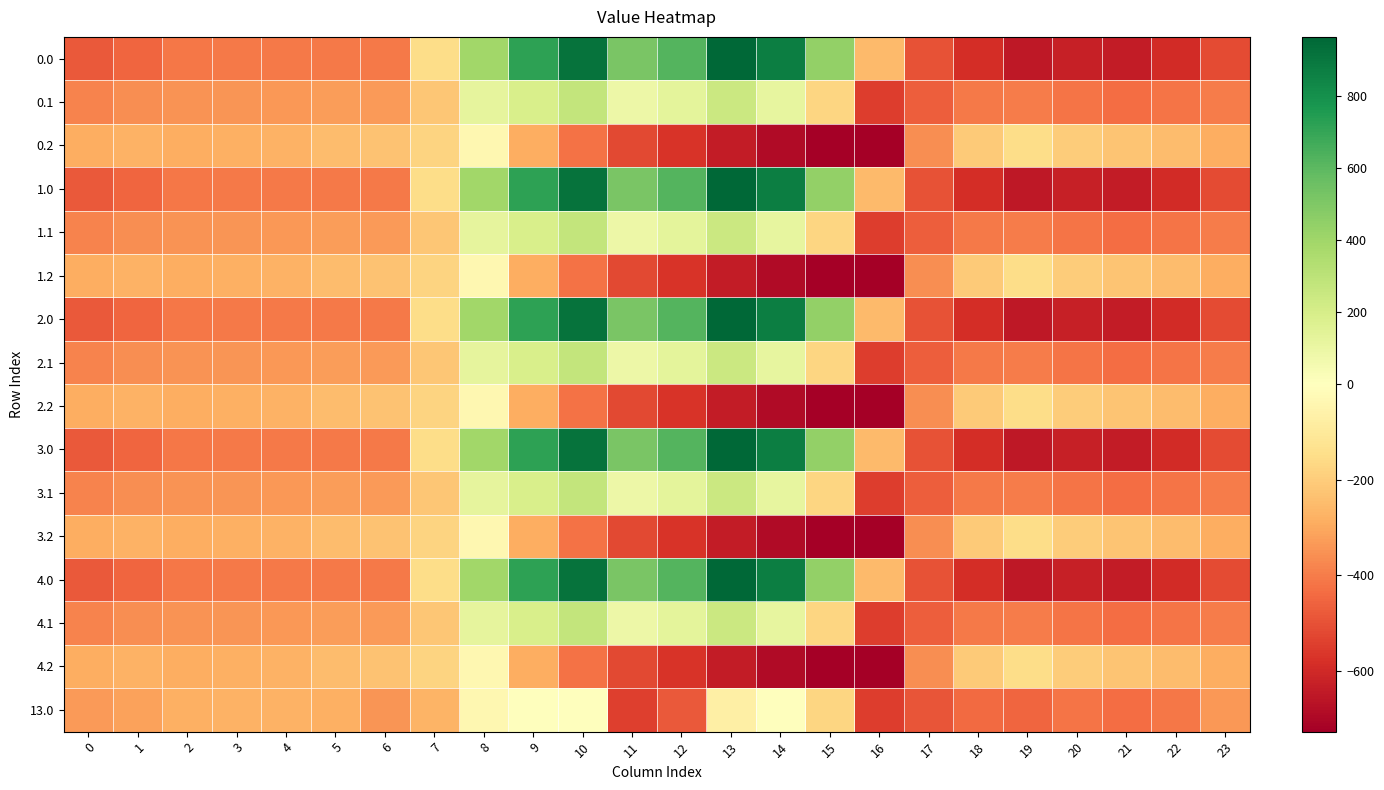

Which has a higher value, 9 or 11?

9